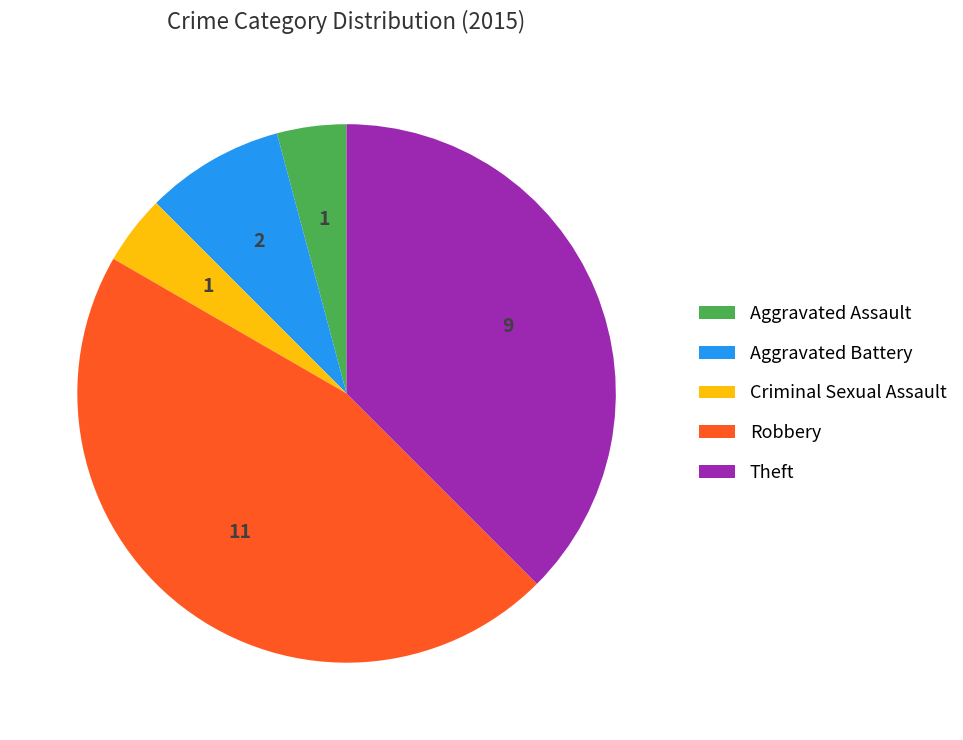

Count the number of slices in the pie.

5